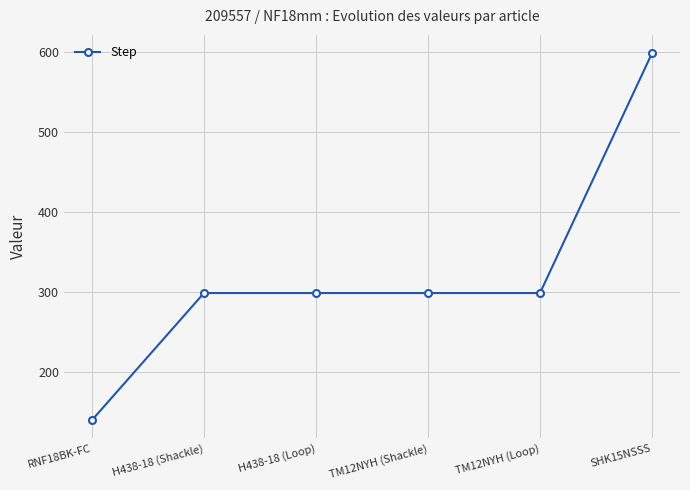

Which label corresponds to the smallest value in the chart?

RNF18BK-FC